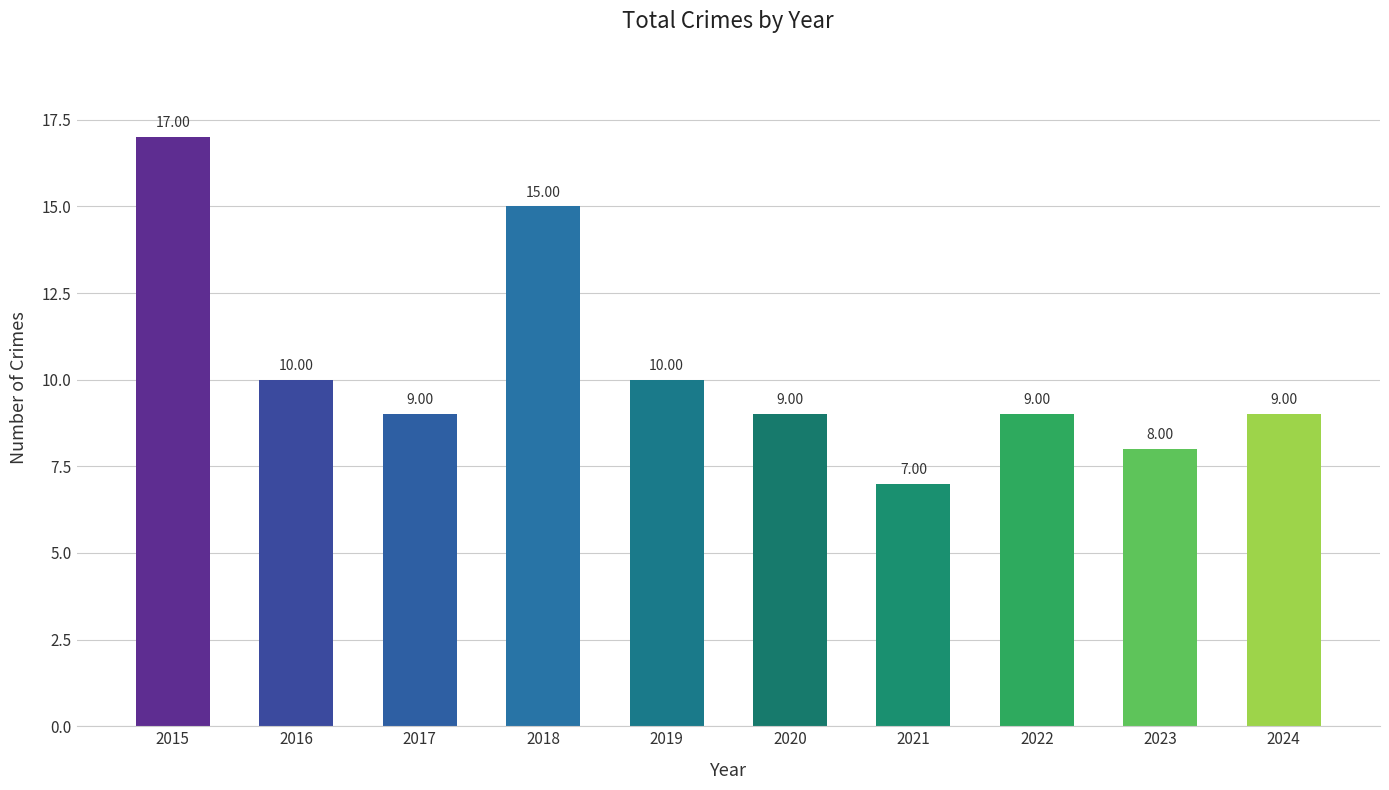

What is the ratio of the value at 2020 to the value at 2018?

0.6